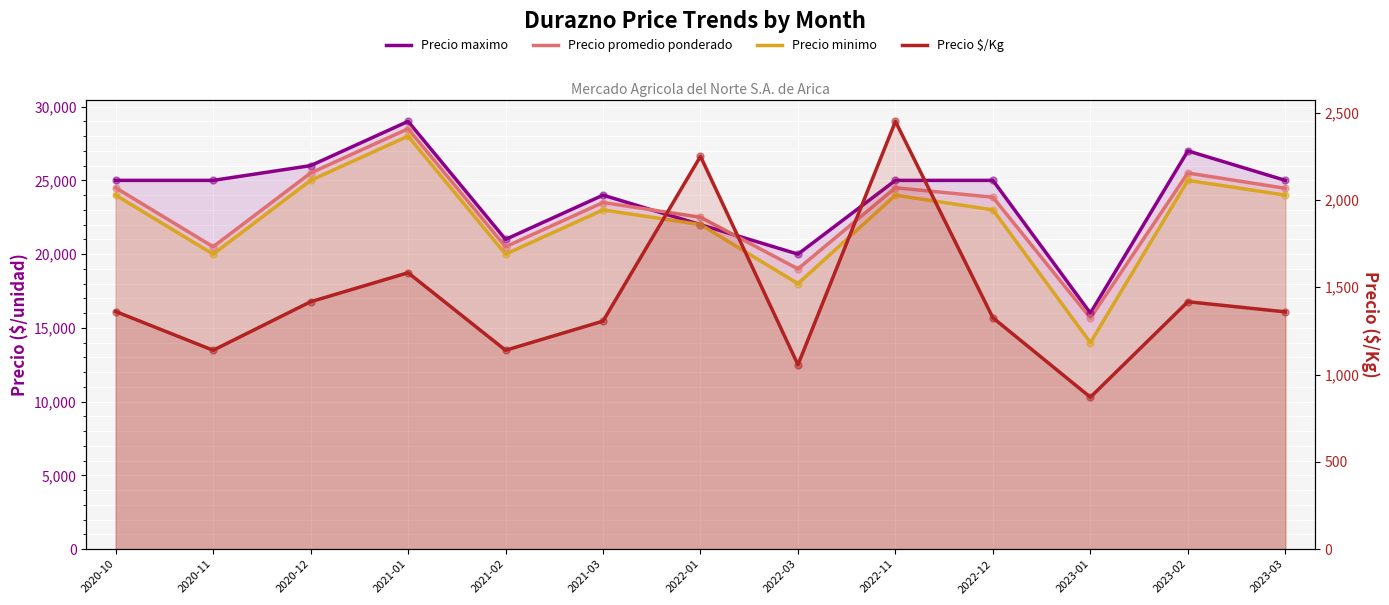

What is the total value across all series at 2023-01?

46537